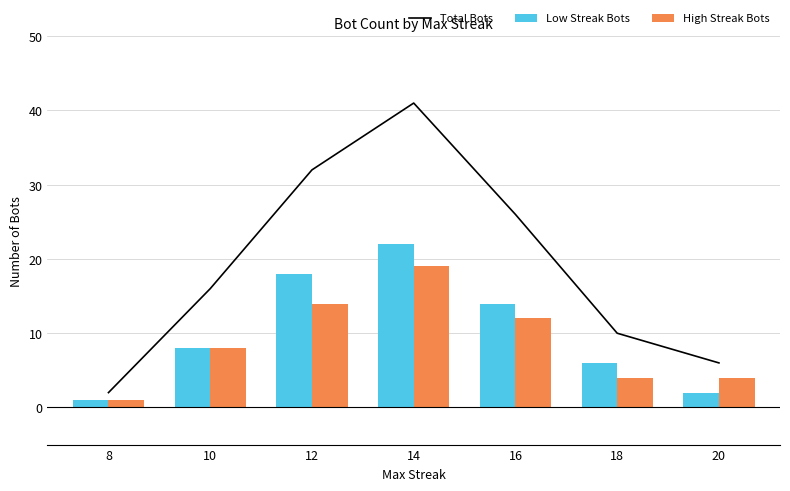

At which category does the chart reach its peak across all series?

14